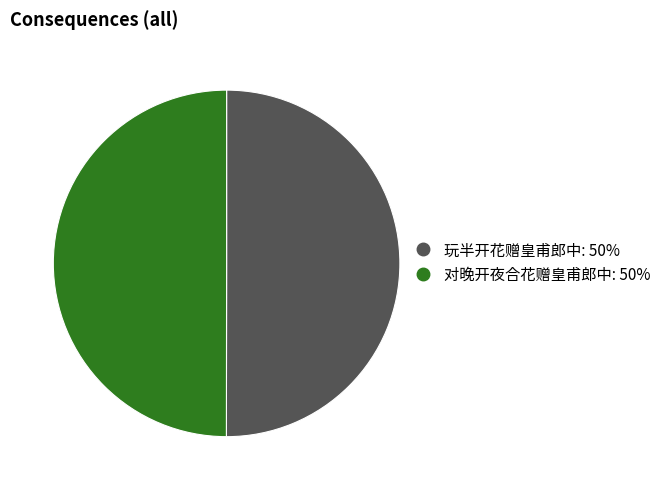

Do 对晚开夜合花赠皇甫郎中 and 玩半开花赠皇甫郎中 together represent more than half of the pie?

Yes